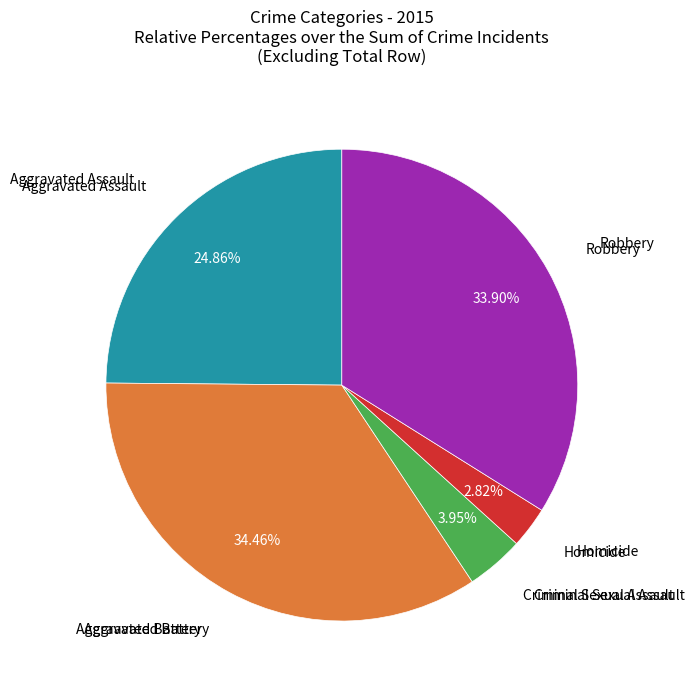

Is there a majority slice in this chart?

No